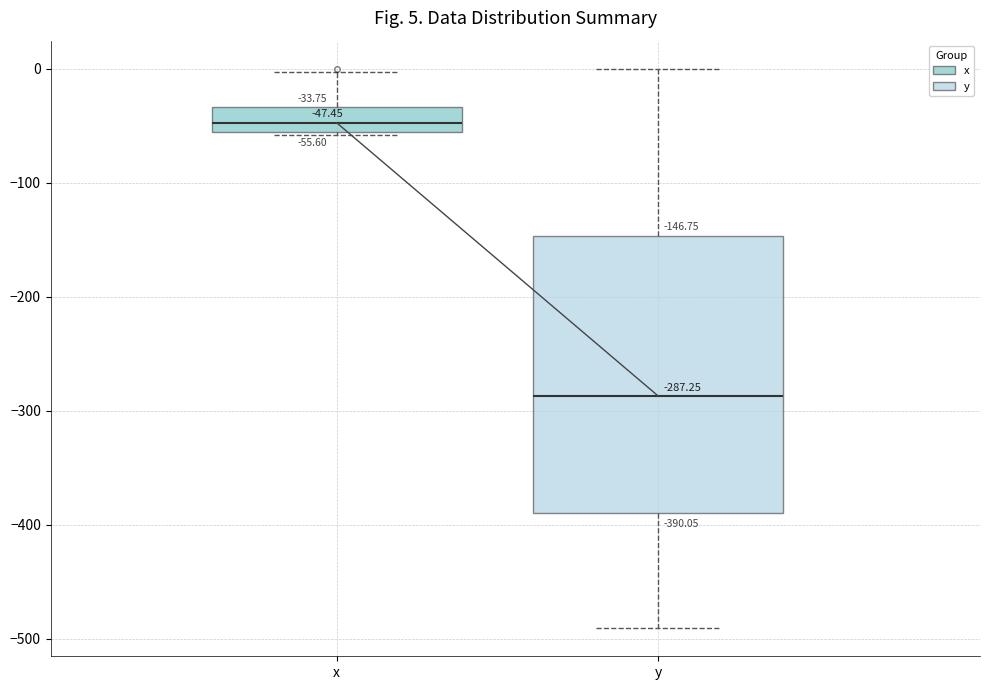

Which box has the lowest median line?

y